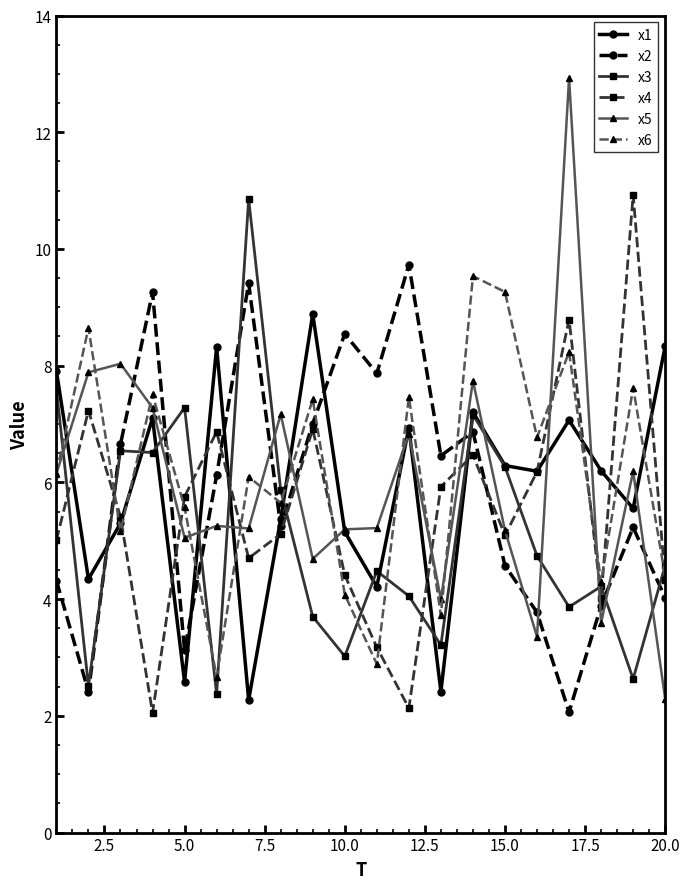

How many lines are shown in the chart?

6